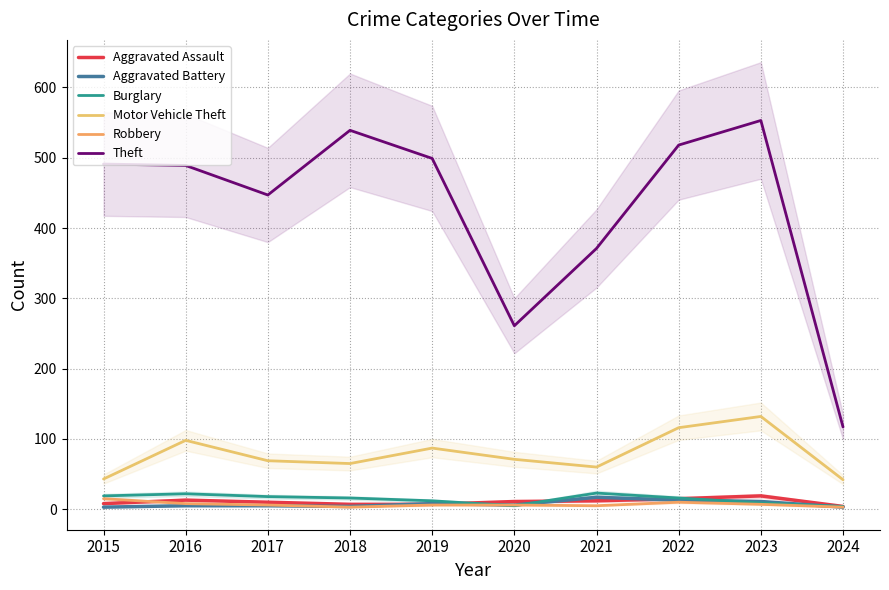

How many interior local peaks does the Motor Vehicle Theft series have?

3